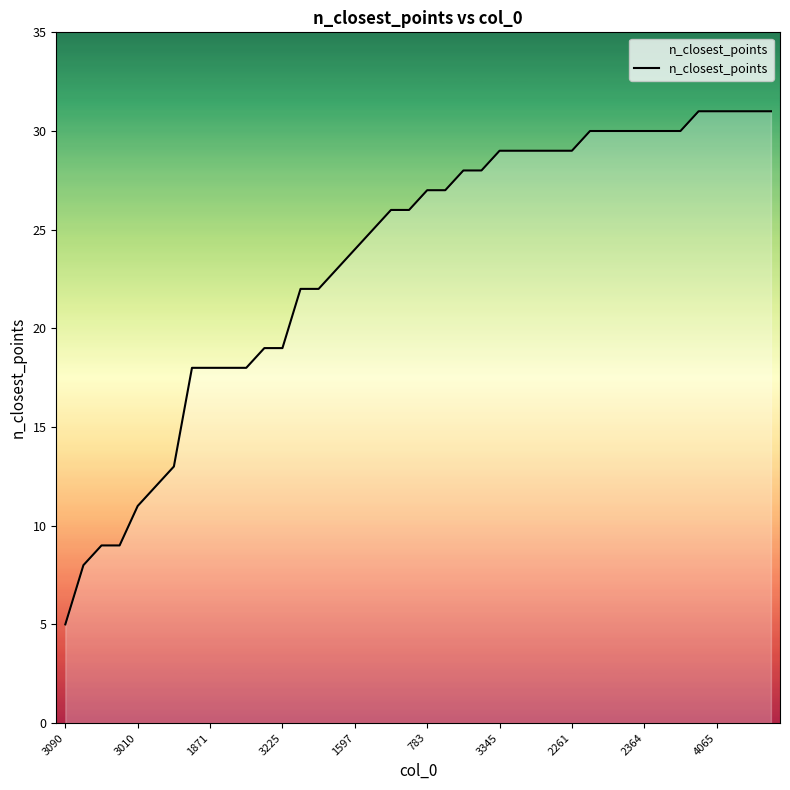

What is the difference between the maximum and minimum values?

26